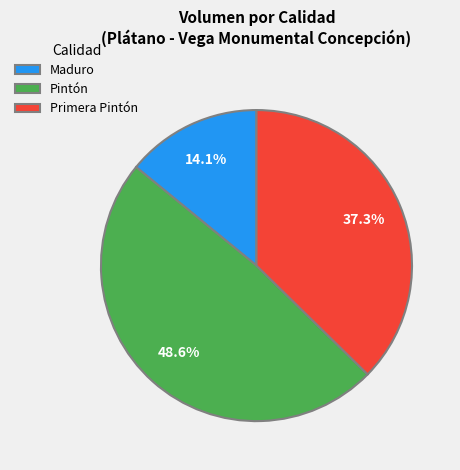

Does any single category account for the majority?

No